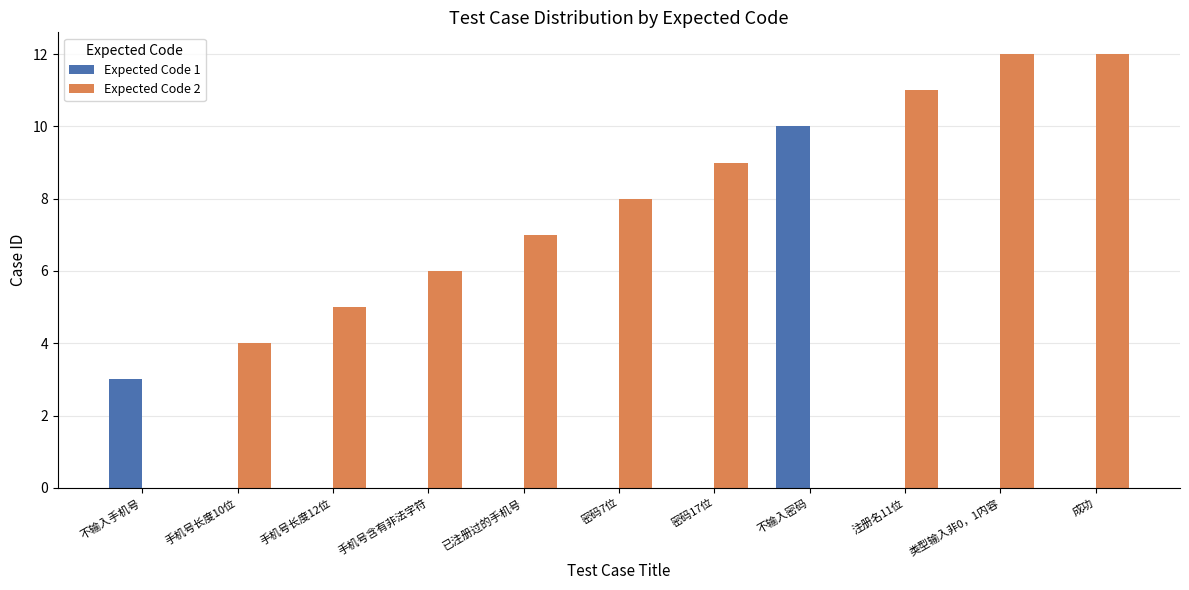

True or false: Expected Code 2 has a value of 10 at 手机号含有非法字符.

False